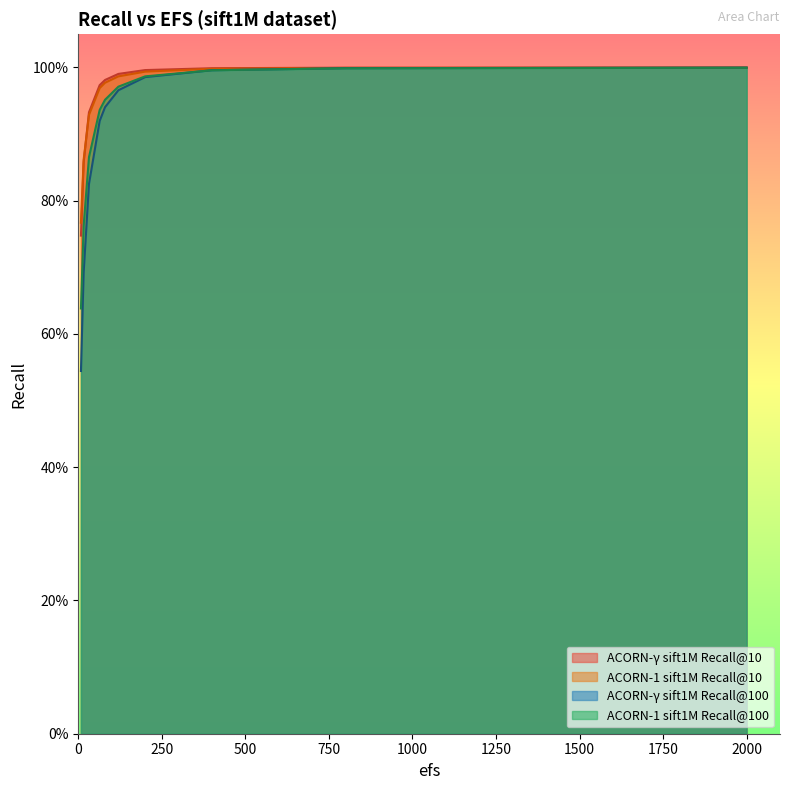

What is the difference between the ACORN-1 sift1M Recall@100 values at 8 and 80?

0.3